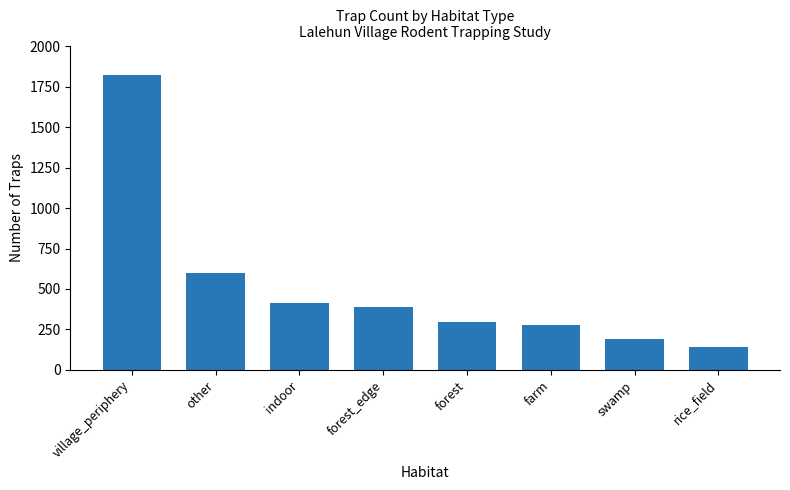

True or false: the data shows 276 at farm.

True